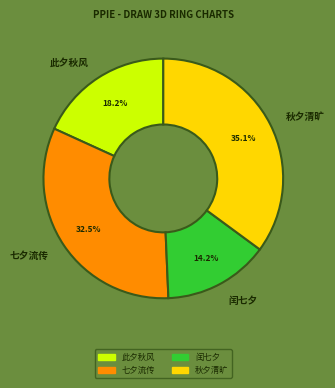

What is the ratio of the value at 此夕秋风 to the value at 秋夕清旷?

0.5